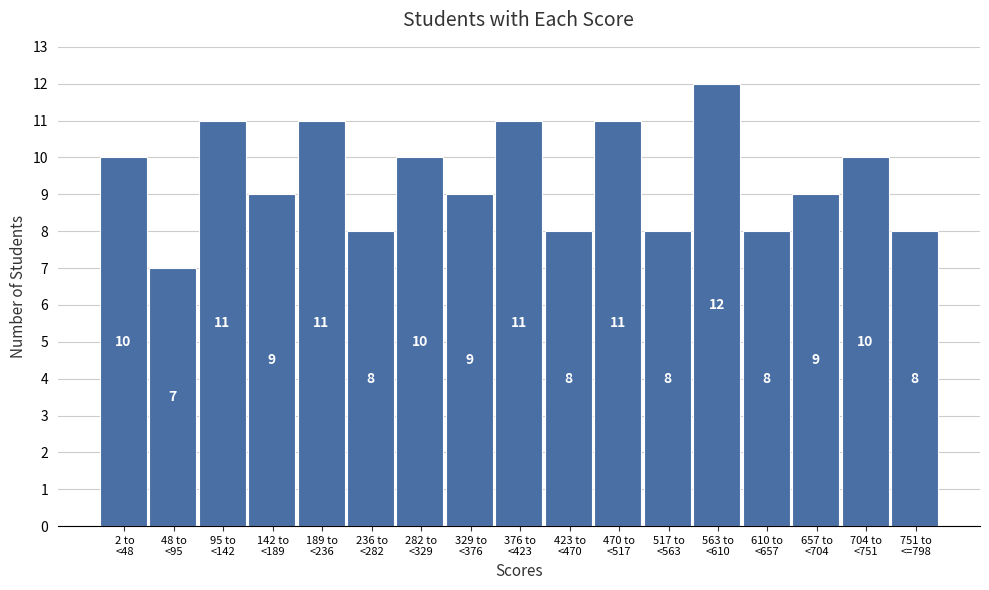

Reading right to left, transcribe all the data shown in this chart.

8	10	9	8	12	8	11	8	11	9	10	8	11	9	11	7	10